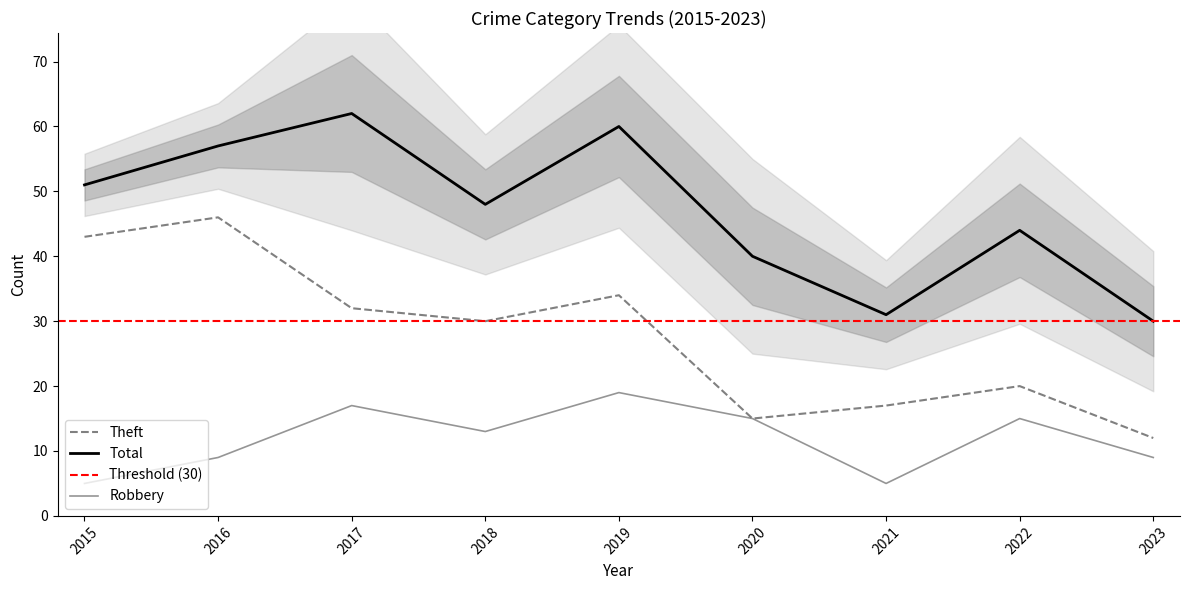

What are all the series names shown in the legend?

Total, Theft, Robbery